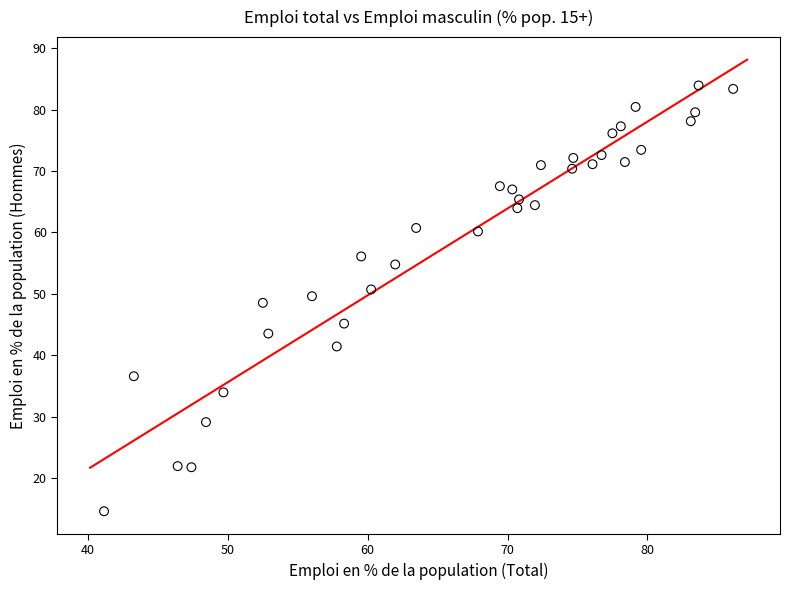

What is the range of Y values (max minus min)?

69.3